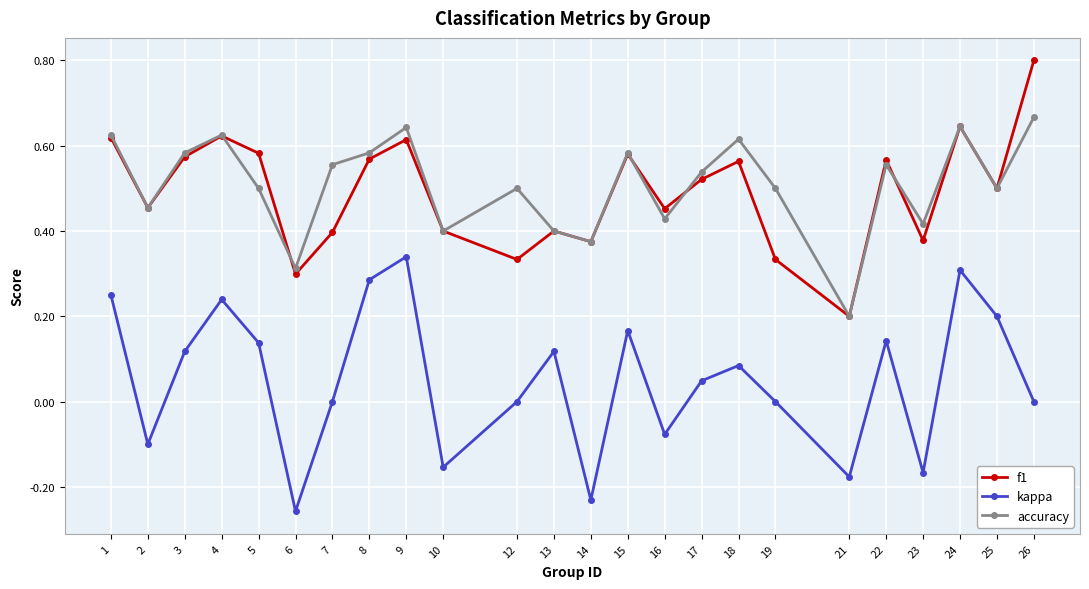

How many interior local peaks does the f1 series have?

7